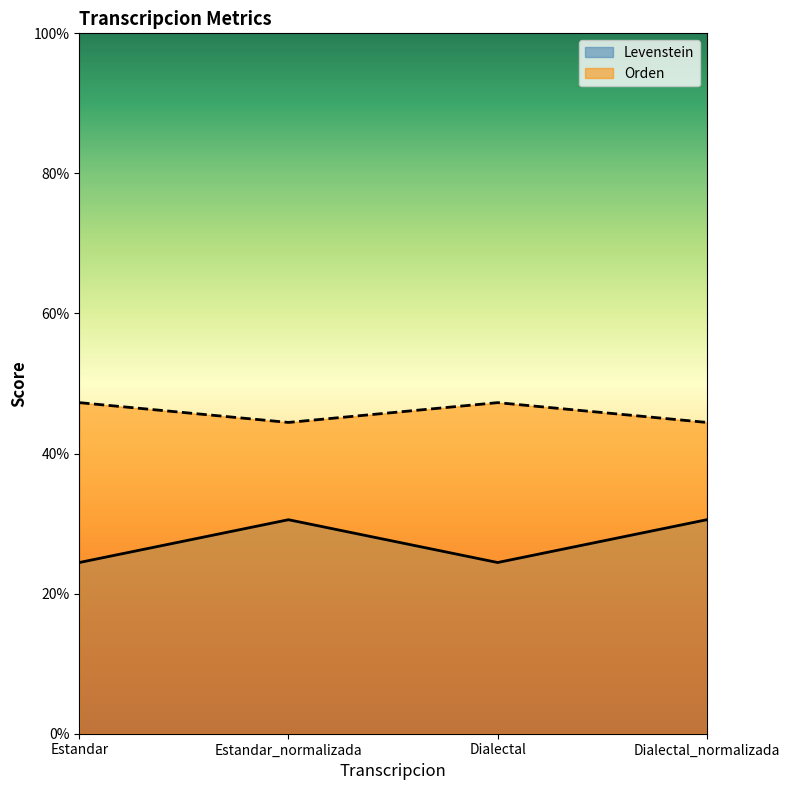

How many lines are shown in the chart?

2